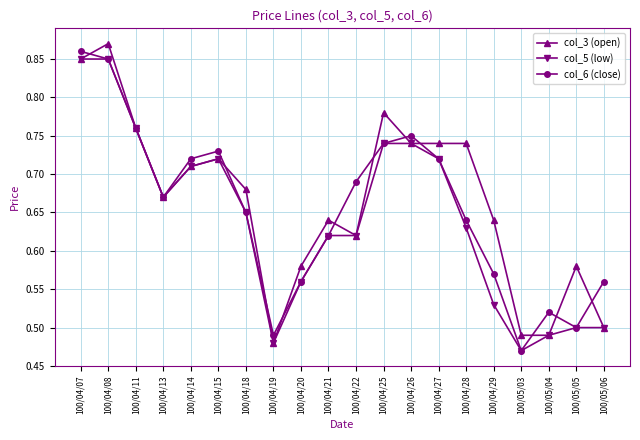

How many col_5 (low) values are between 0 and 1?

20